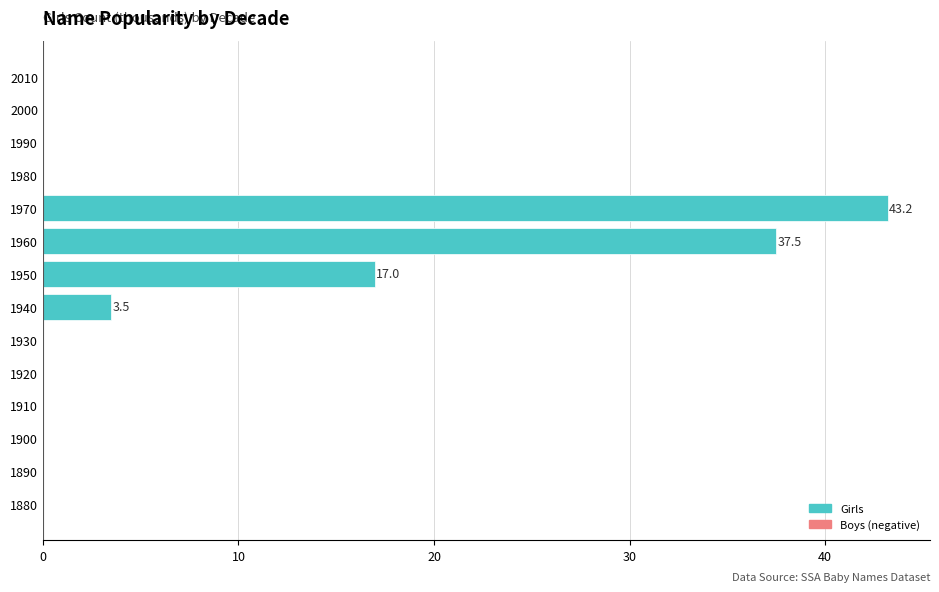

Reading bottom to top, list all the values displayed in this chart.

1880=0.0	1890=0.0	1900=0.0	1910=0.0	1920=0.0	1930=0.0	1940=3.5	1950=17.0	1960=37.5	1970=43.2	1980=0.0	1990=0.0	2000=0.0	2010=0.0